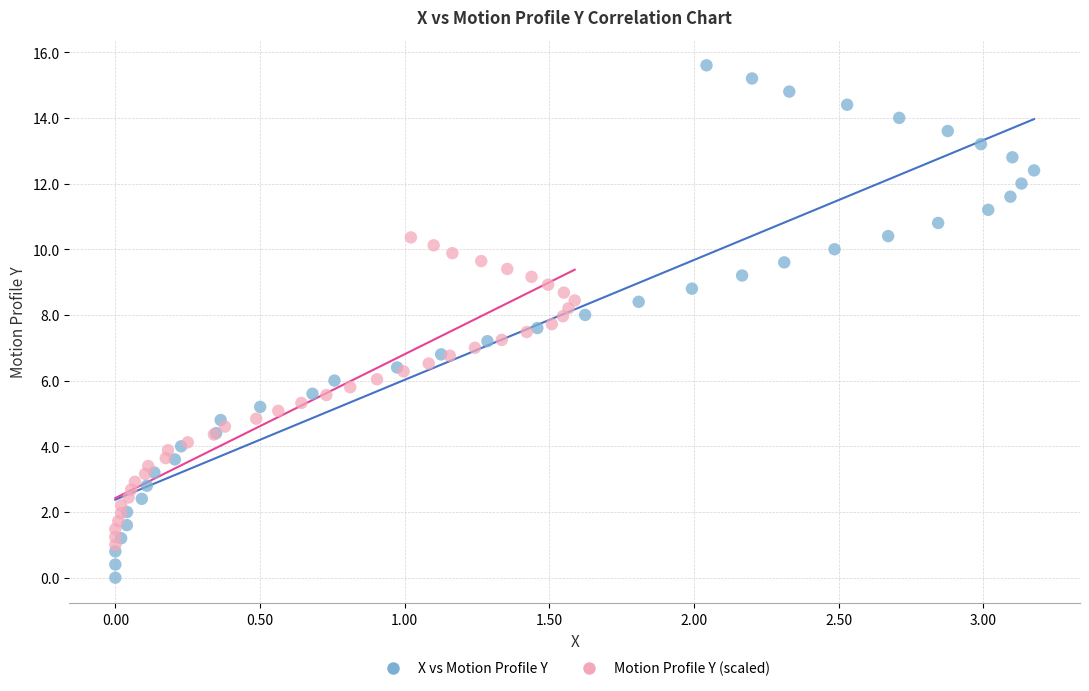

Which series reaches the minimum Y coordinate?

X vs Motion Profile Y